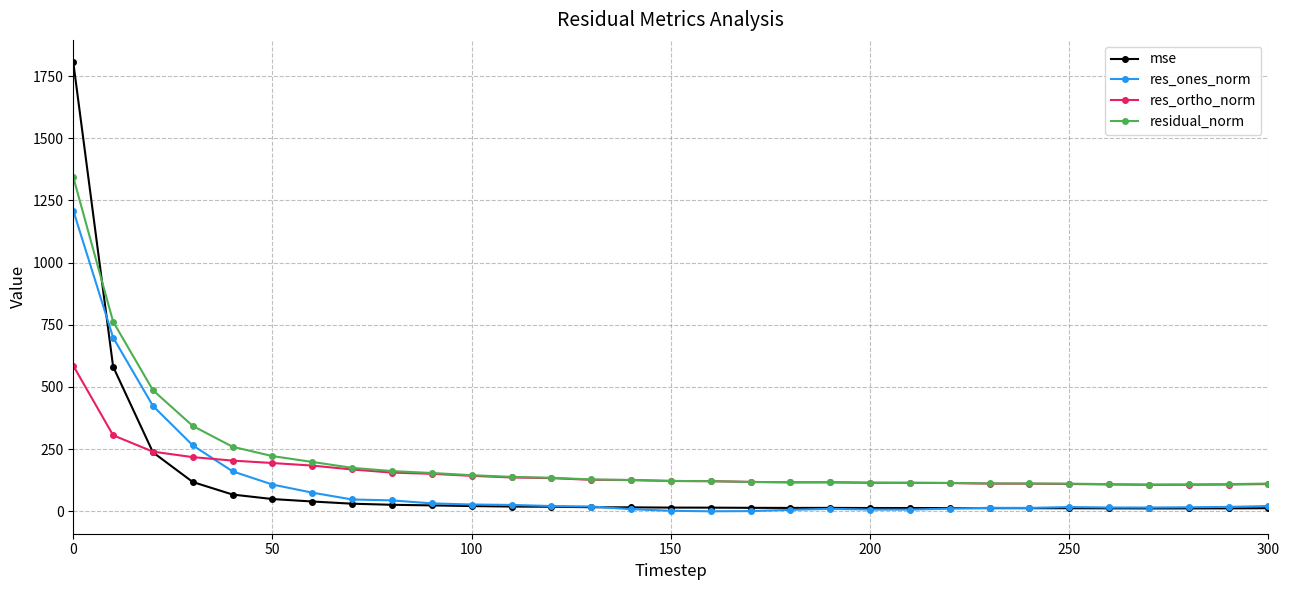

Count the number of categories in the chart.

31